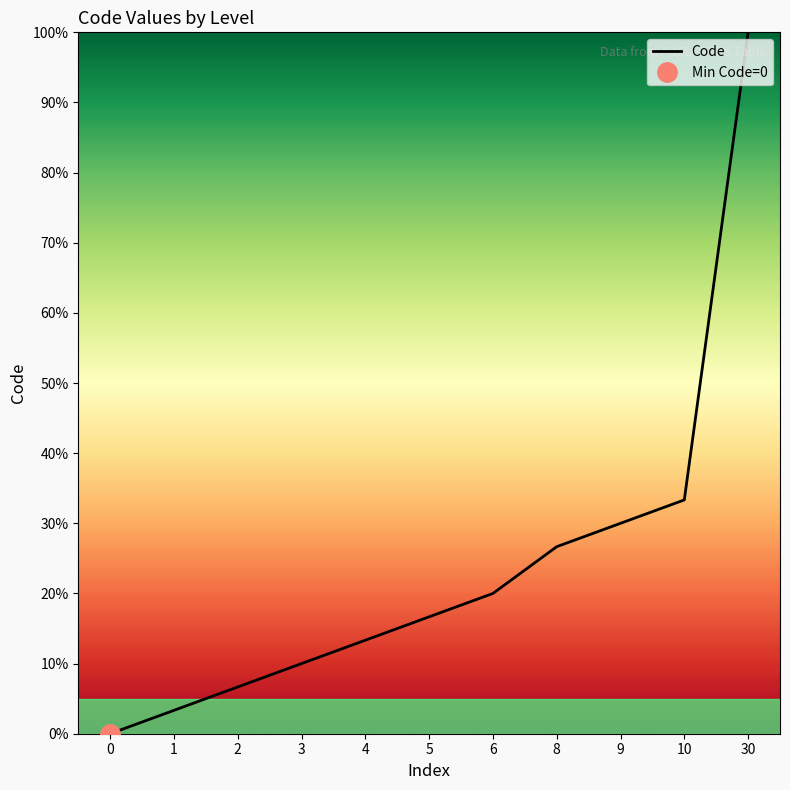

The chart shows a value of 26.8 at 30. True or false?

False